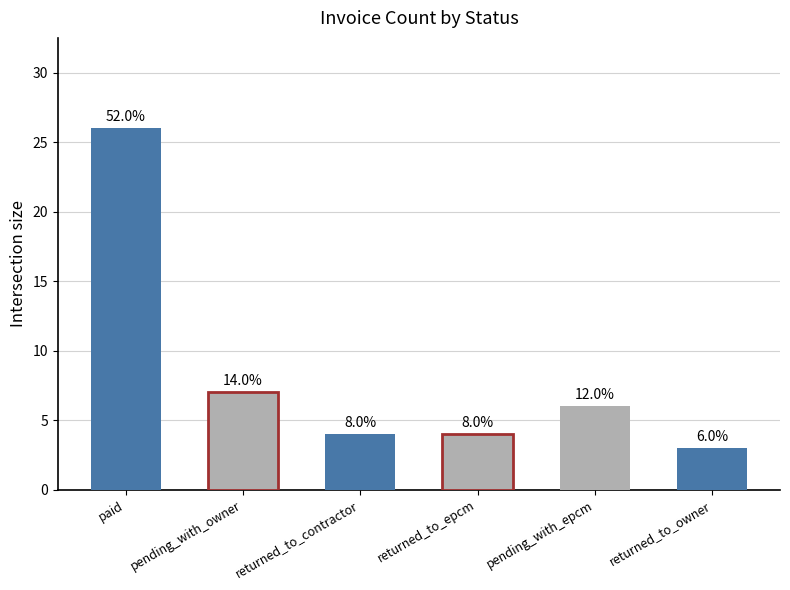

How many bars are there in total?

6